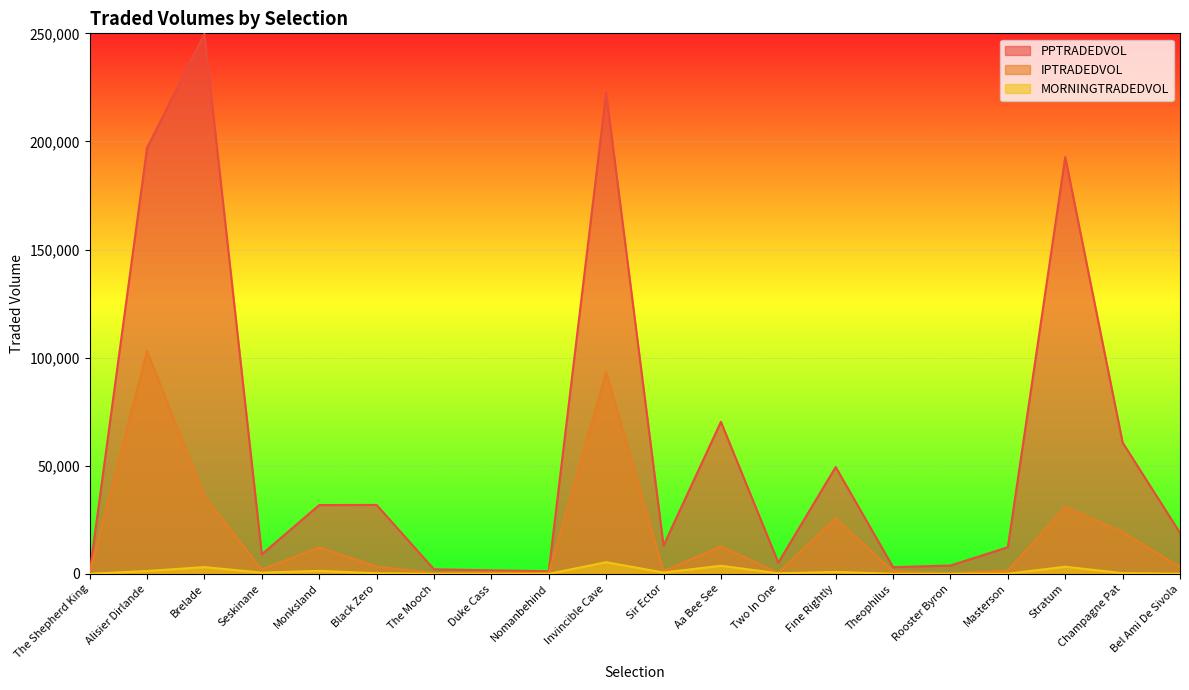

What is the sum of all PPTRADEDVOL values?

1176994.4